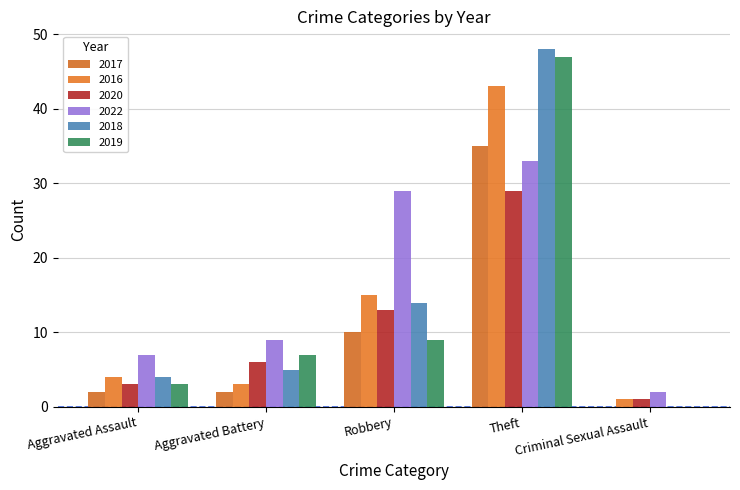

How many categories are shown in the chart?

5